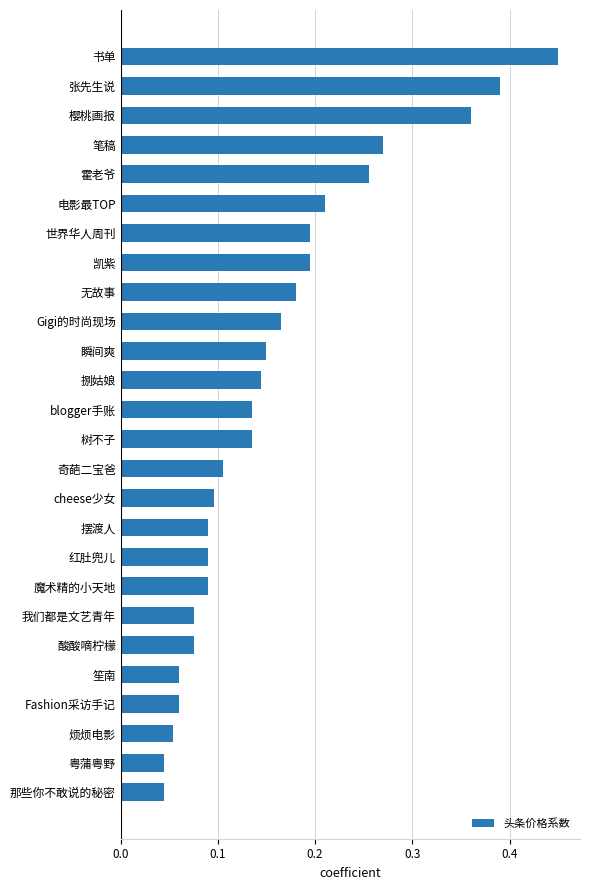

What is the change in value from 那些你不敢说的秘密 to Gigi的时尚现场?

+0.1